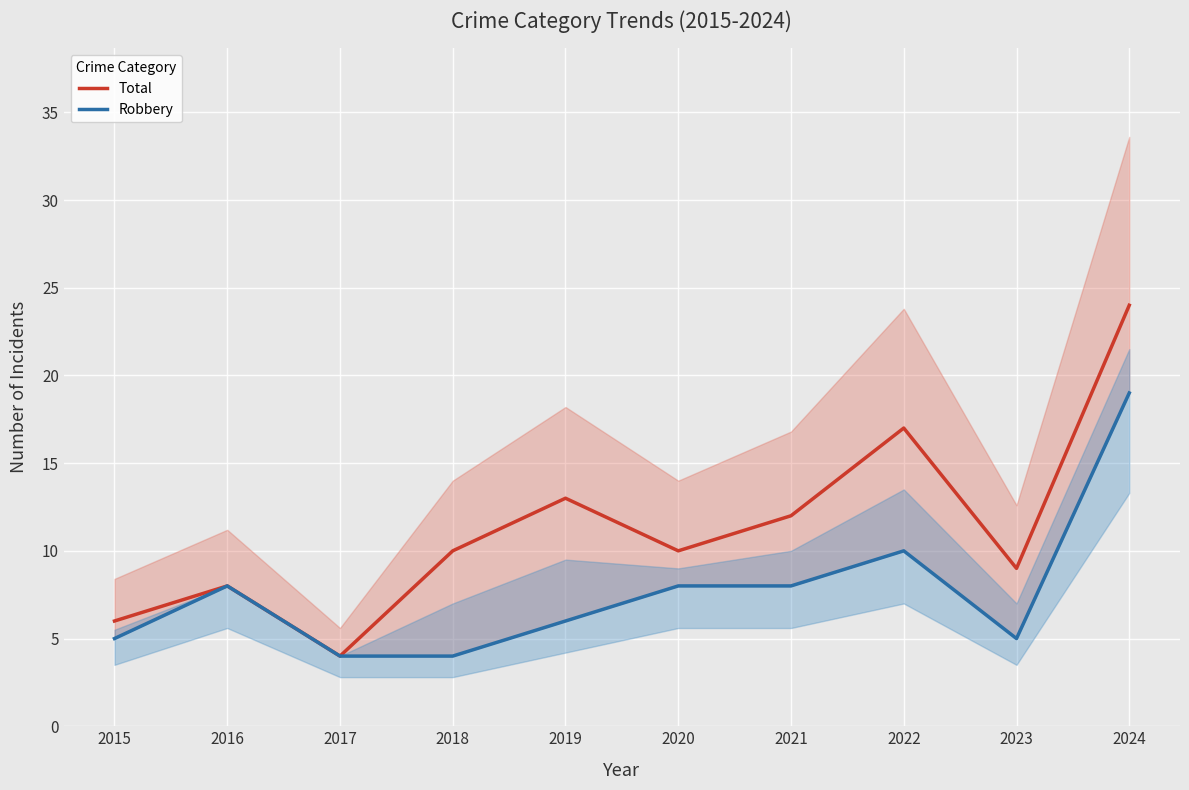

Is it true that Total equals 4 at 2017?

True